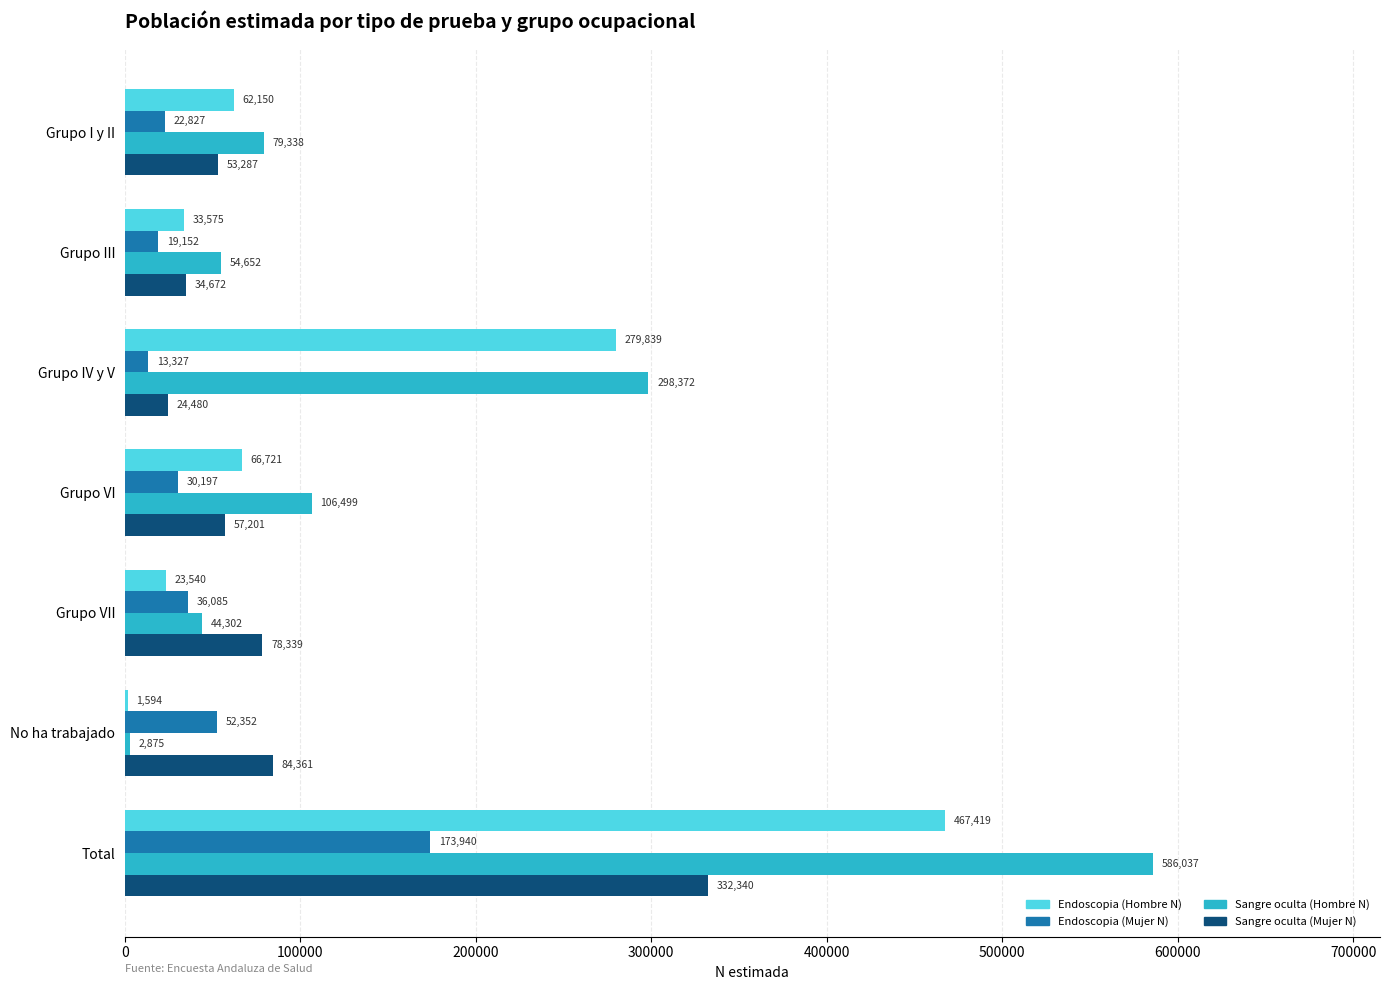

True or false: Endoscopia (Mujer N) has a value of 94301 at Total.

False